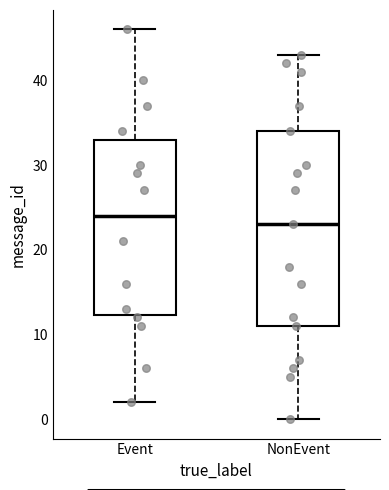

Which box has the lowest median line?

NonEvent